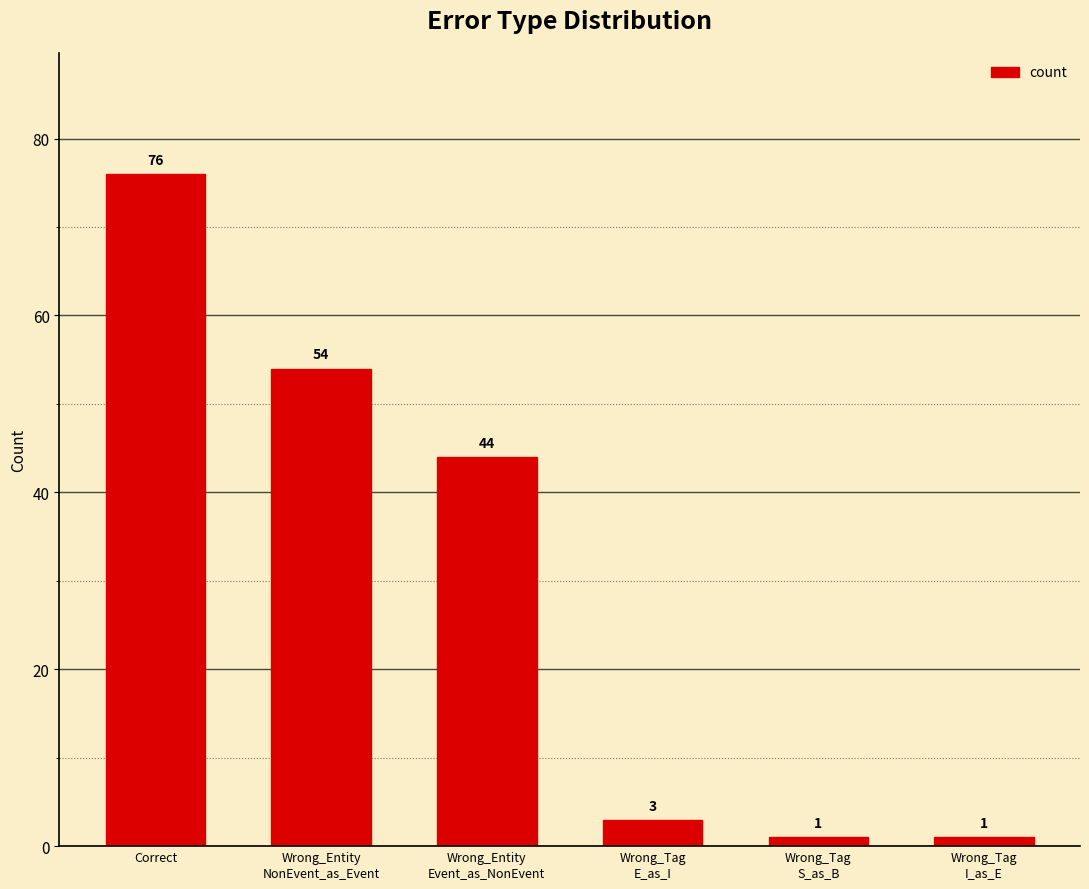

How many bars are there in total?

6